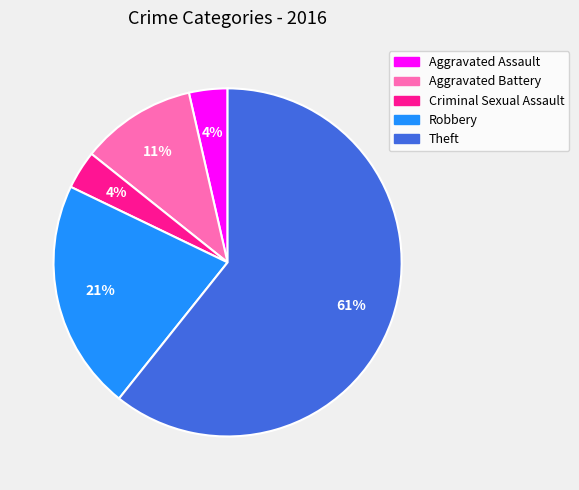

What is the largest slice in the pie chart?

Theft